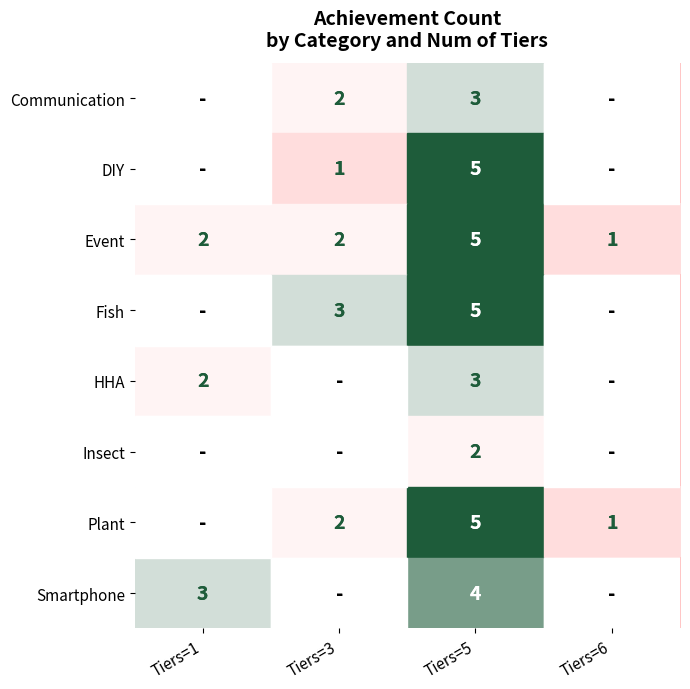

Is the value of DIY at Tiers=5 greater than the value of Event at Tiers=6?

Yes